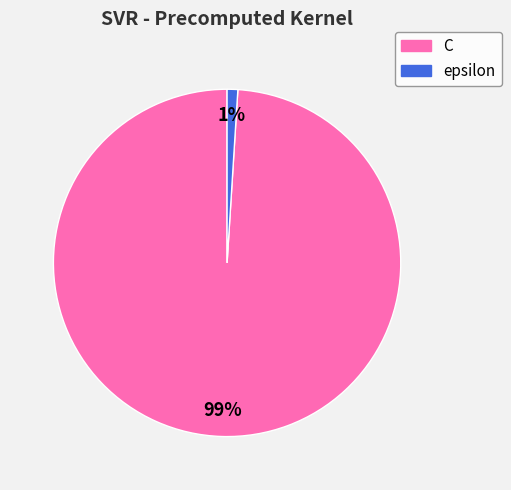

Which slice is the smallest?

epsilon